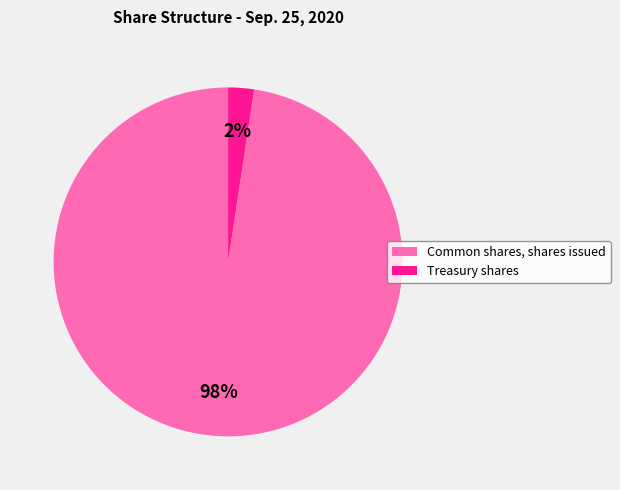

To the nearest percent, what is the average slice percentage?

50%